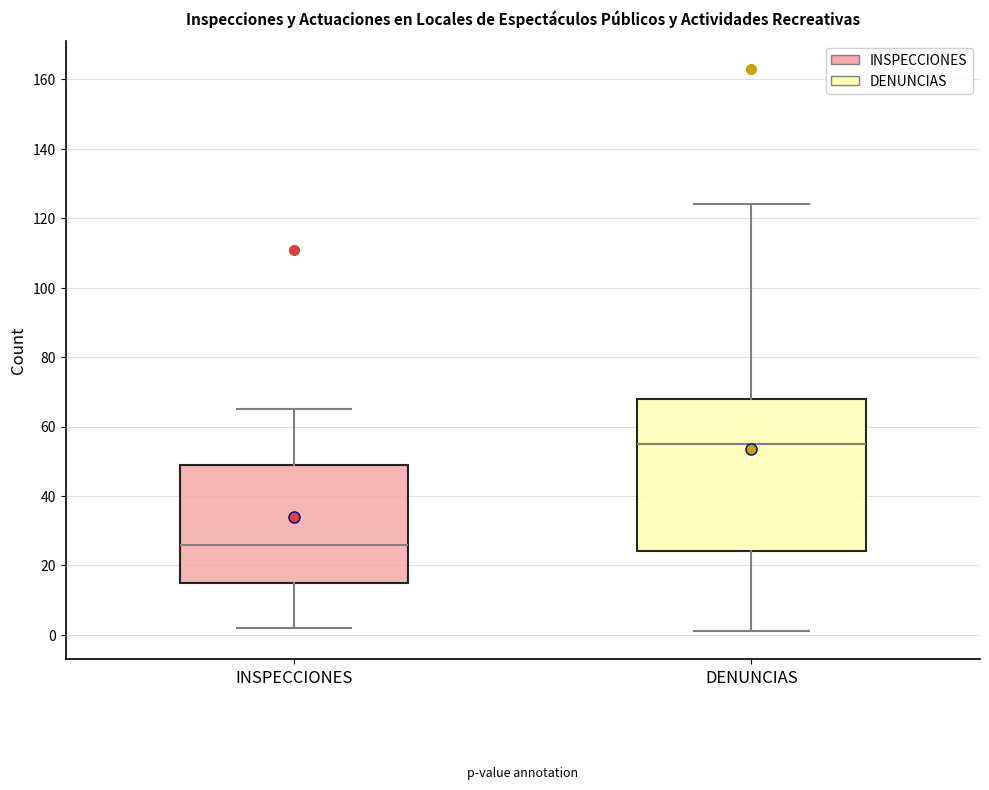

Where does the lower whisker of the box for INSPECCIONES end on the y-axis? The values are not printed on the chart, so give them approximately, as read against the axis.

2